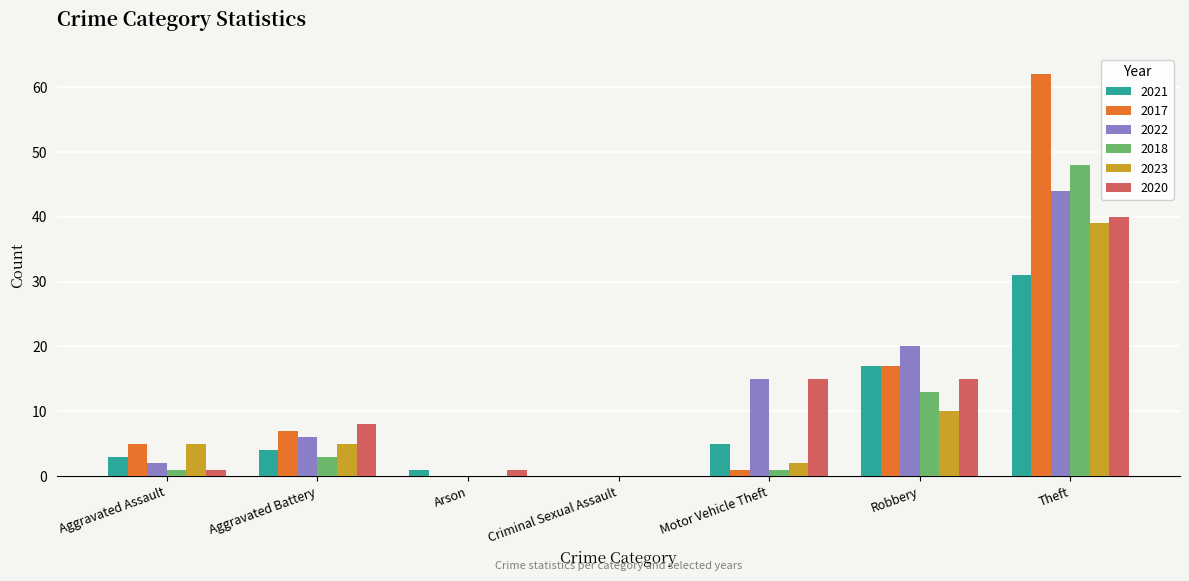

Which series has the largest total across all categories?

2017